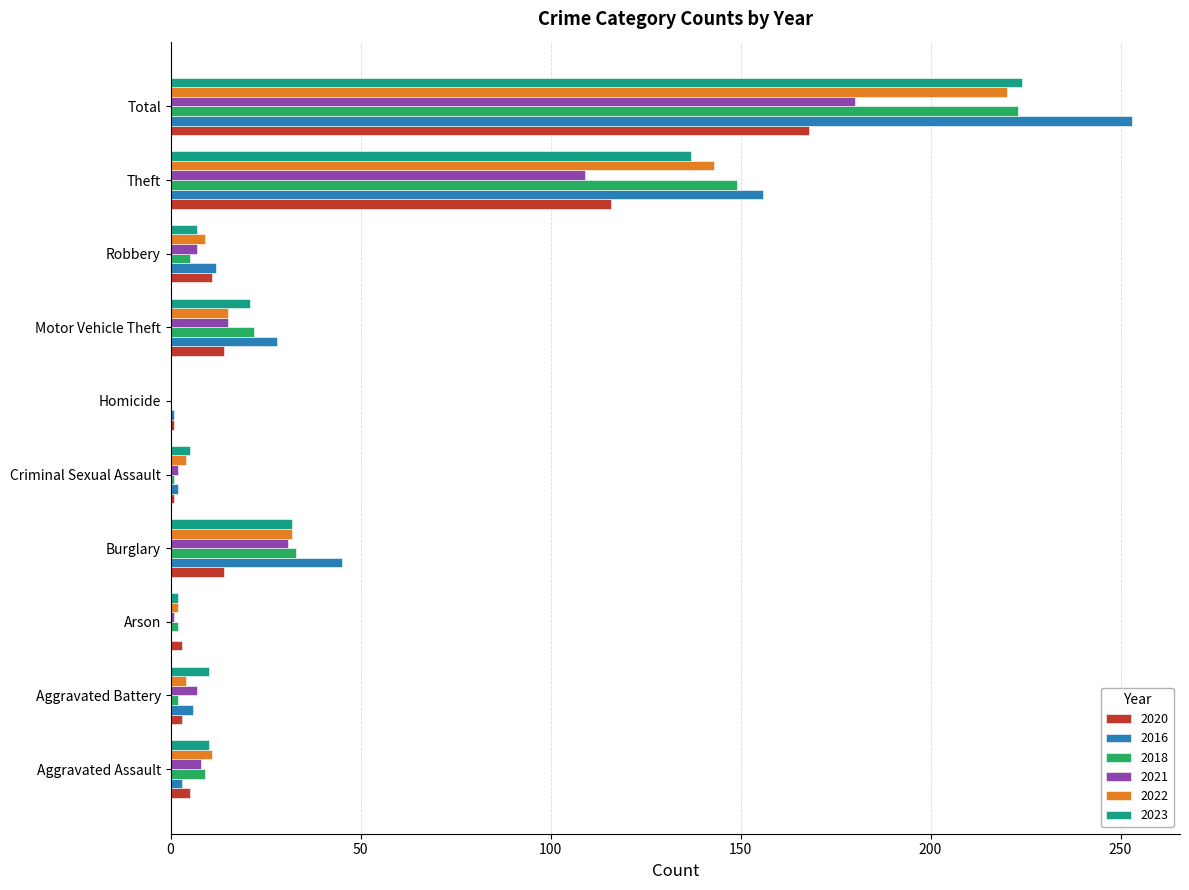

Which series has the widest spread of values?

2016